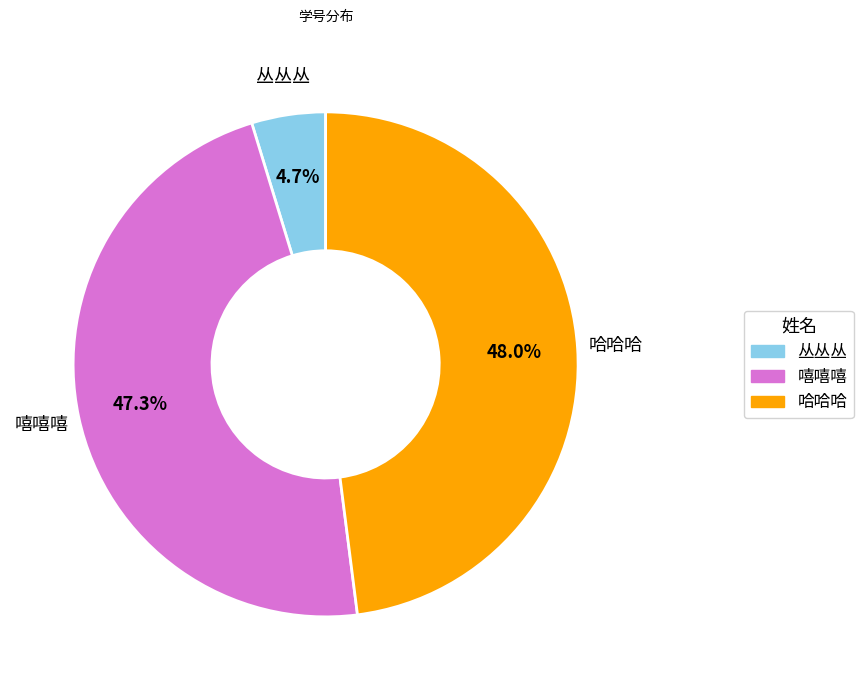

What is the ratio of the value at 丛丛丛 to the value at 嘻嘻嘻?

0.1